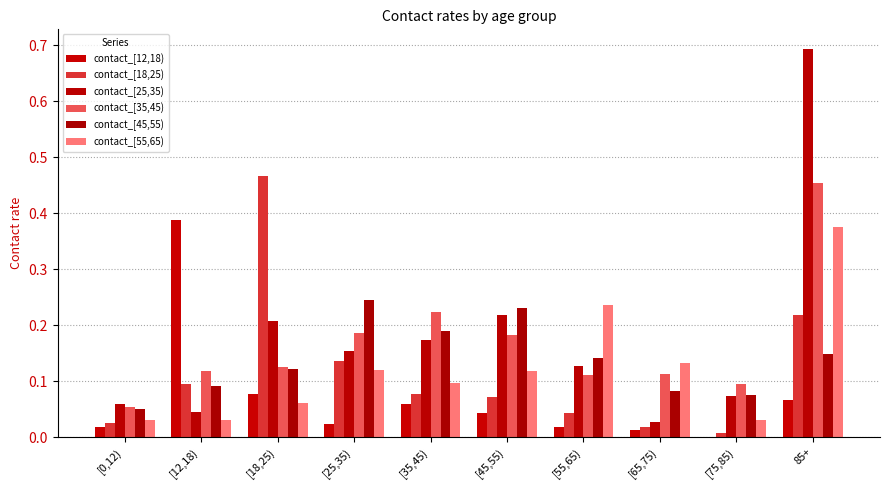

What is the label of the 4th bar from the left?

[25,35)